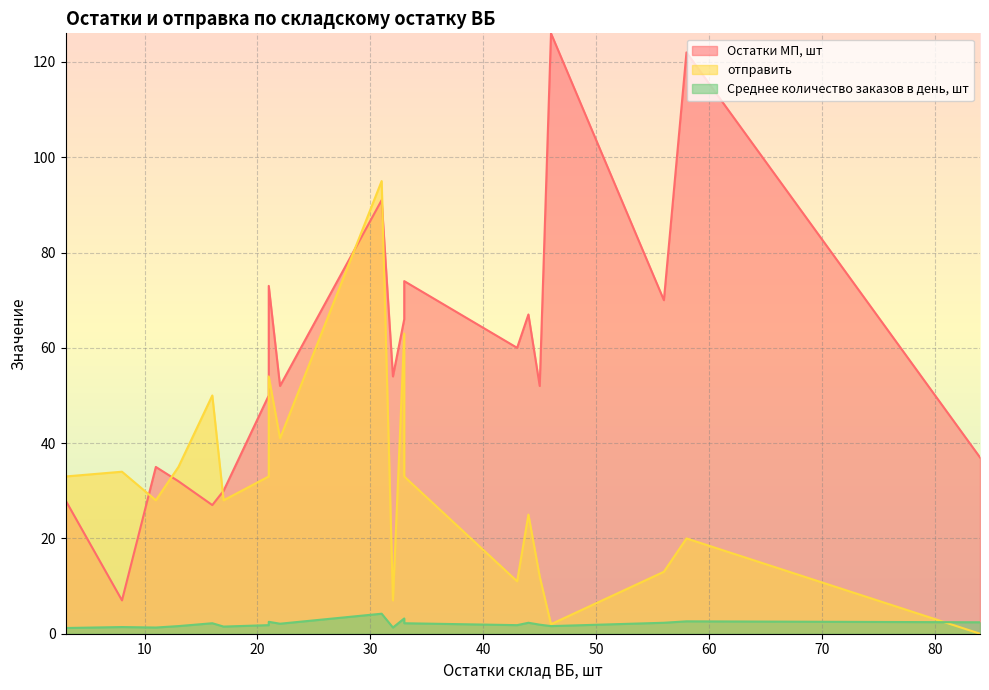

Which label corresponds to the smallest value in the chart?

84